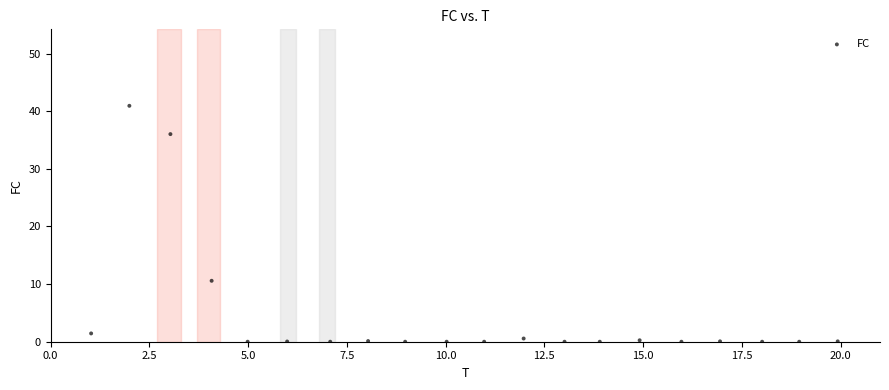

What Y value in the scatter plot is closest to 20?

10.6